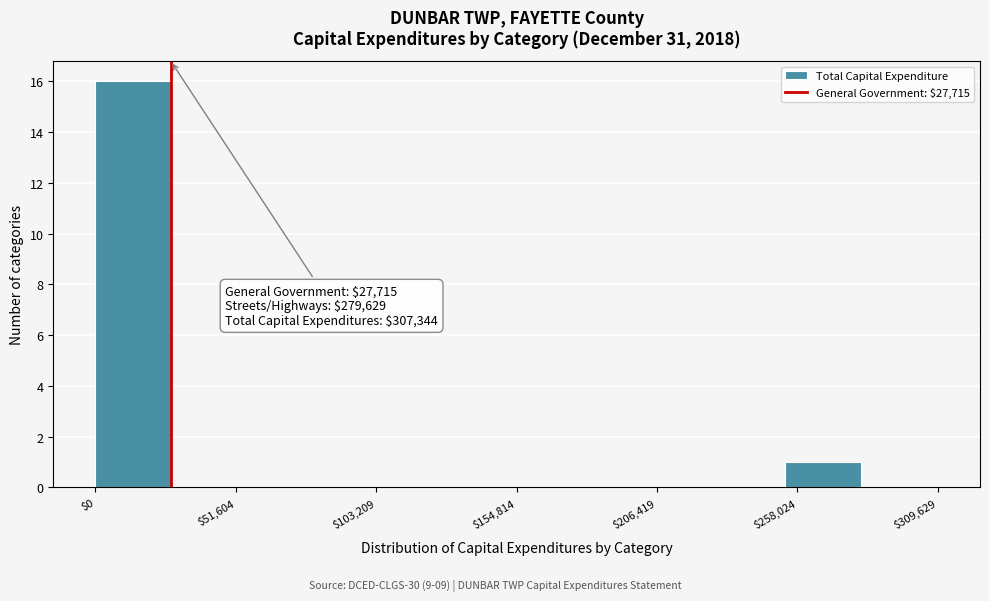

Around what value on the x-axis is the tallest bar? Give the approximate position of its centre, as read against the axis.

10000